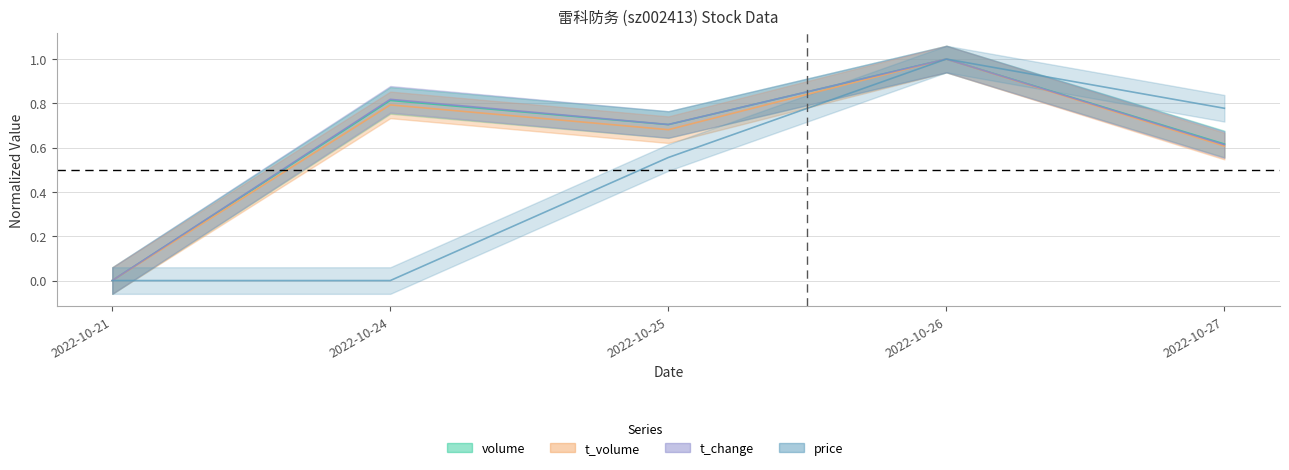

At 2022-10-25, list the series in order from smallest to largest.

price, t_volume, volume, t_change